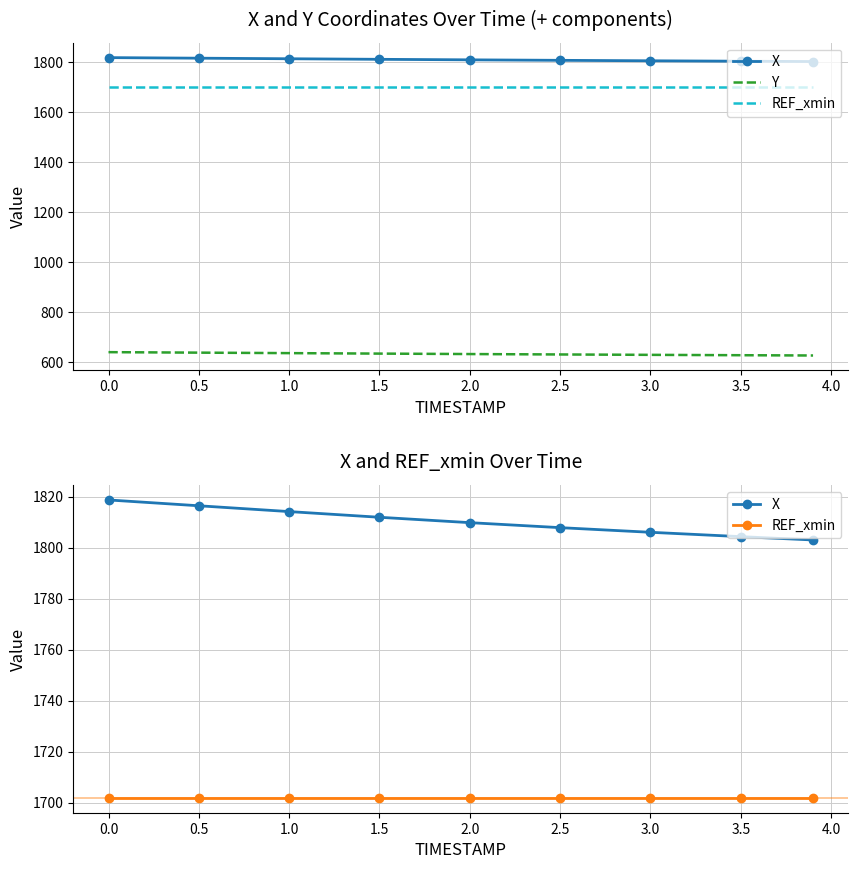

At 1.0, list the series in order from largest to smallest.

X, REF_xmin, Y